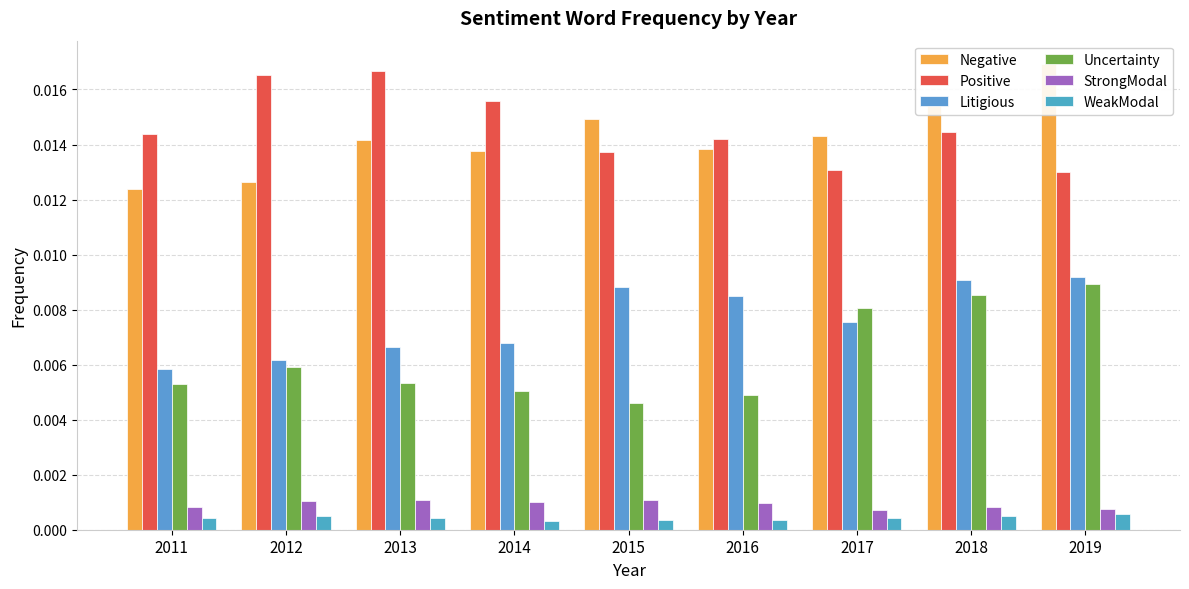

At which category does the chart reach its peak across all series?

2019